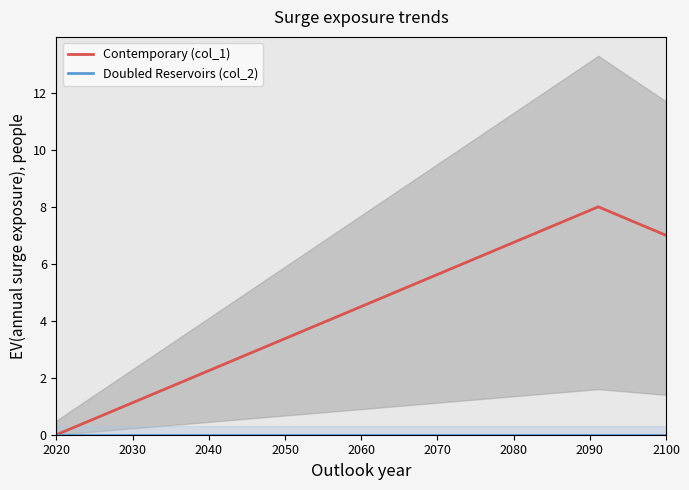

What is the difference between the second highest and minimum values in the Contemporary (col_1) series?

7